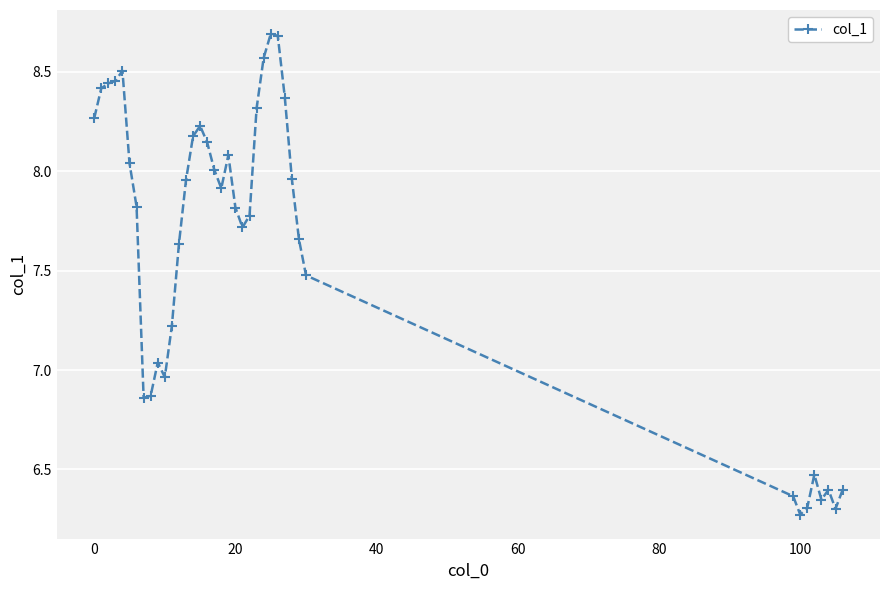

What is the difference between the second highest and minimum values?

2.4